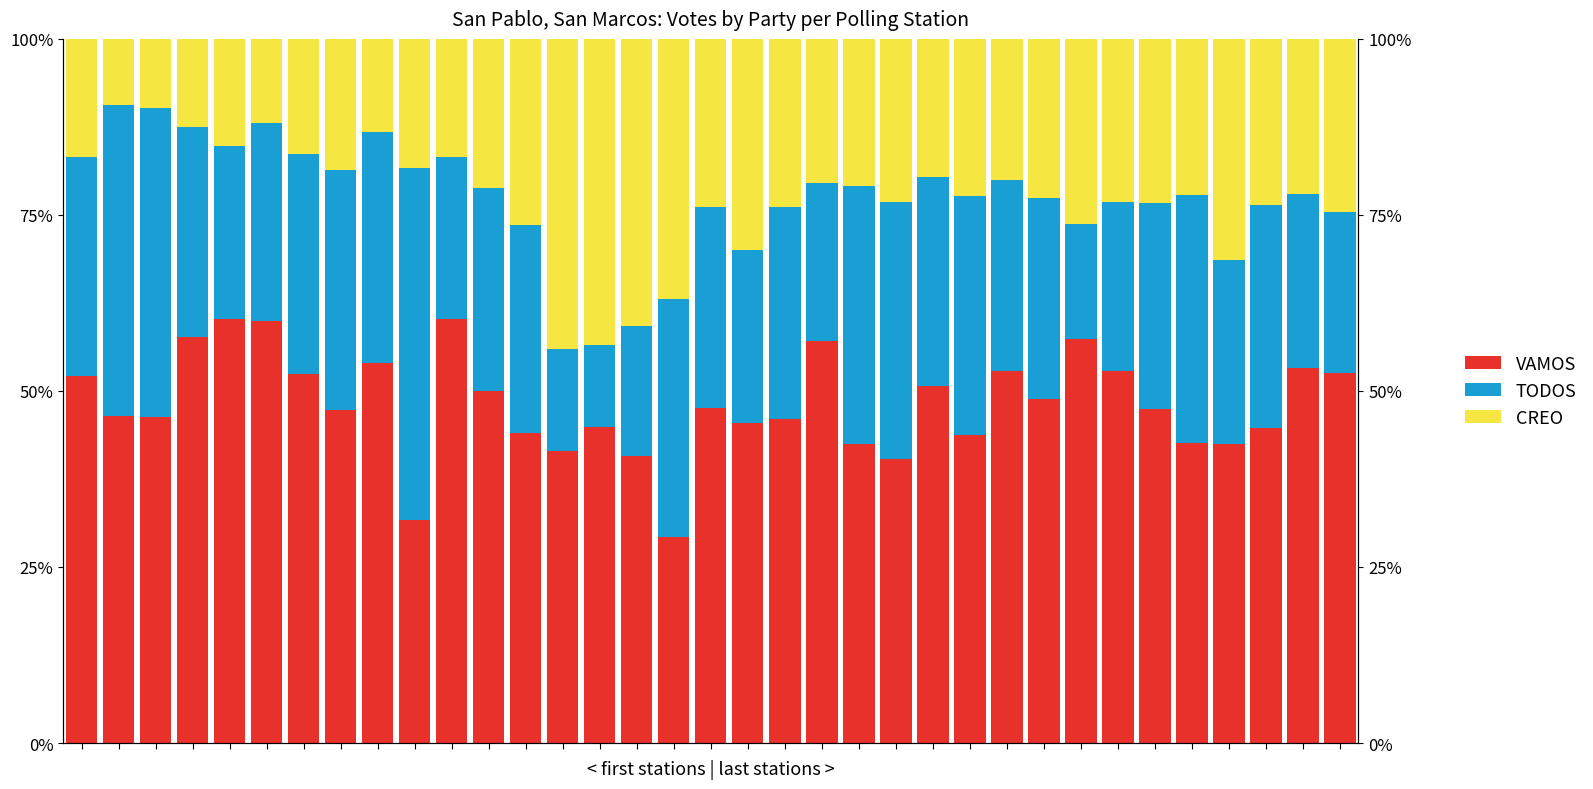

What is the difference between the VAMOS values at 3 and 33?

4.4